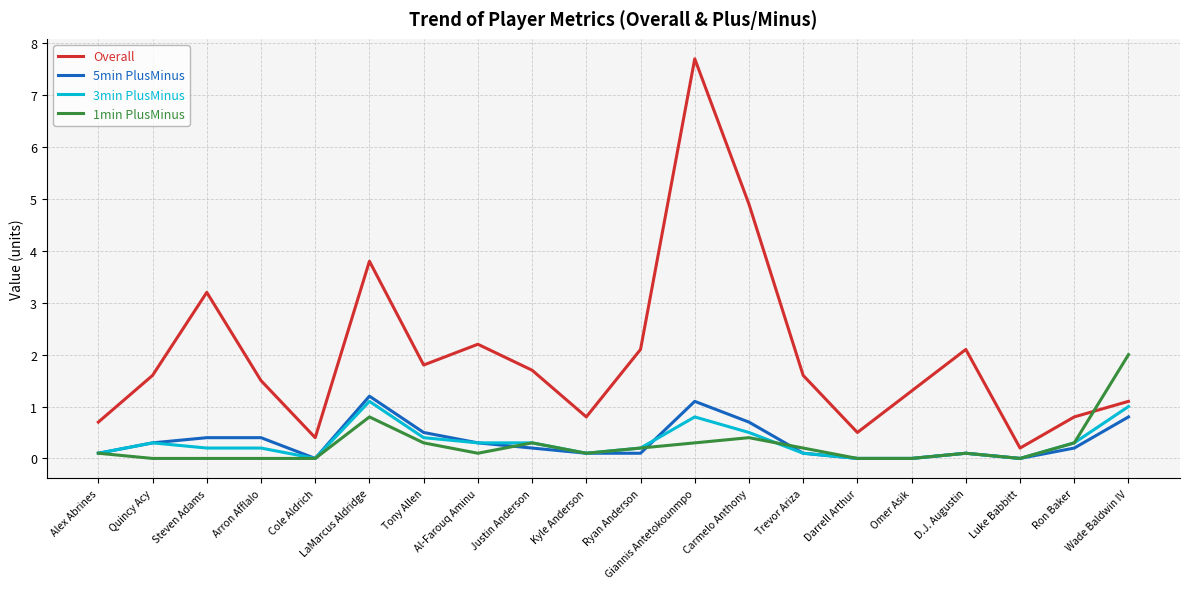

True or false: Overall and 5min PlusMinus intersect in this chart.

False